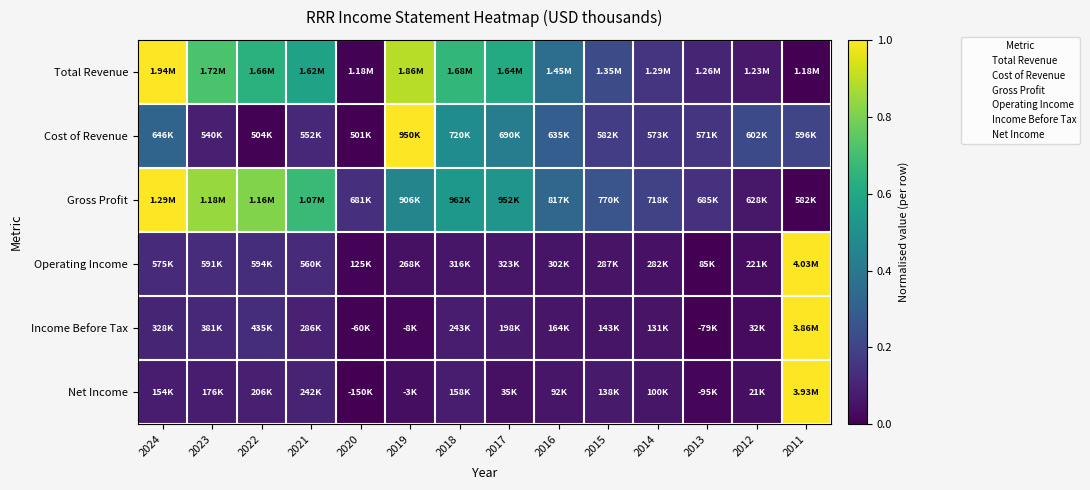

Reading left to right, what are all the values shown in this chart?

Total Revenue: 2024=1.0	2023=0.7	2022=0.6	2021=0.6	2020=0.0	2019=0.9	2018=0.7	2017=0.6	2016=0.4	2015=0.2	2014=0.1	2013=0.1	2012=0.1	2011=0.0
Cost of Revenue: 2024=0.3	2023=0.1	2022=0.0	2021=0.1	2020=0.0	2019=1.0	2018=0.5	2017=0.4	2016=0.3	2015=0.2	2014=0.2	2013=0.2	2012=0.2	2011=0.2
Gross Profit: 2024=1.0	2023=0.8	2022=0.8	2021=0.7	2020=0.1	2019=0.5	2018=0.5	2017=0.5	2016=0.3	2015=0.3	2014=0.2	2013=0.1	2012=0.1	2011=0.0
Operating Income: 2024=0.1	2023=0.1	2022=0.1	2021=0.1	2020=0.0	2019=0.0	2018=0.1	2017=0.1	2016=0.1	2015=0.1	2014=0.0	2013=0.0	2012=0.0	2011=1.0
Income Before Tax: 2024=0.1	2023=0.1	2022=0.1	2021=0.1	2020=0.0	2019=0.0	2018=0.1	2017=0.1	2016=0.1	2015=0.1	2014=0.1	2013=0.0	2012=0.0	2011=1.0
Net Income: 2024=0.1	2023=0.1	2022=0.1	2021=0.1	2020=0.0	2019=0.0	2018=0.1	2017=0.0	2016=0.1	2015=0.1	2014=0.1	2013=0.0	2012=0.0	2011=1.0